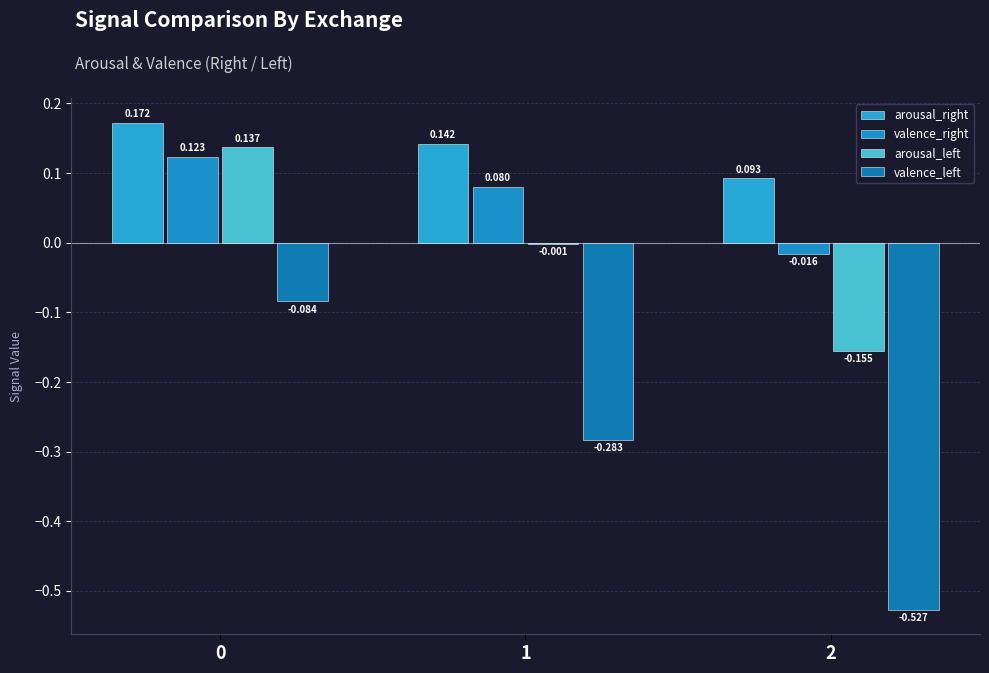

Is it true that valence_right equals -0.0 at 2?

False